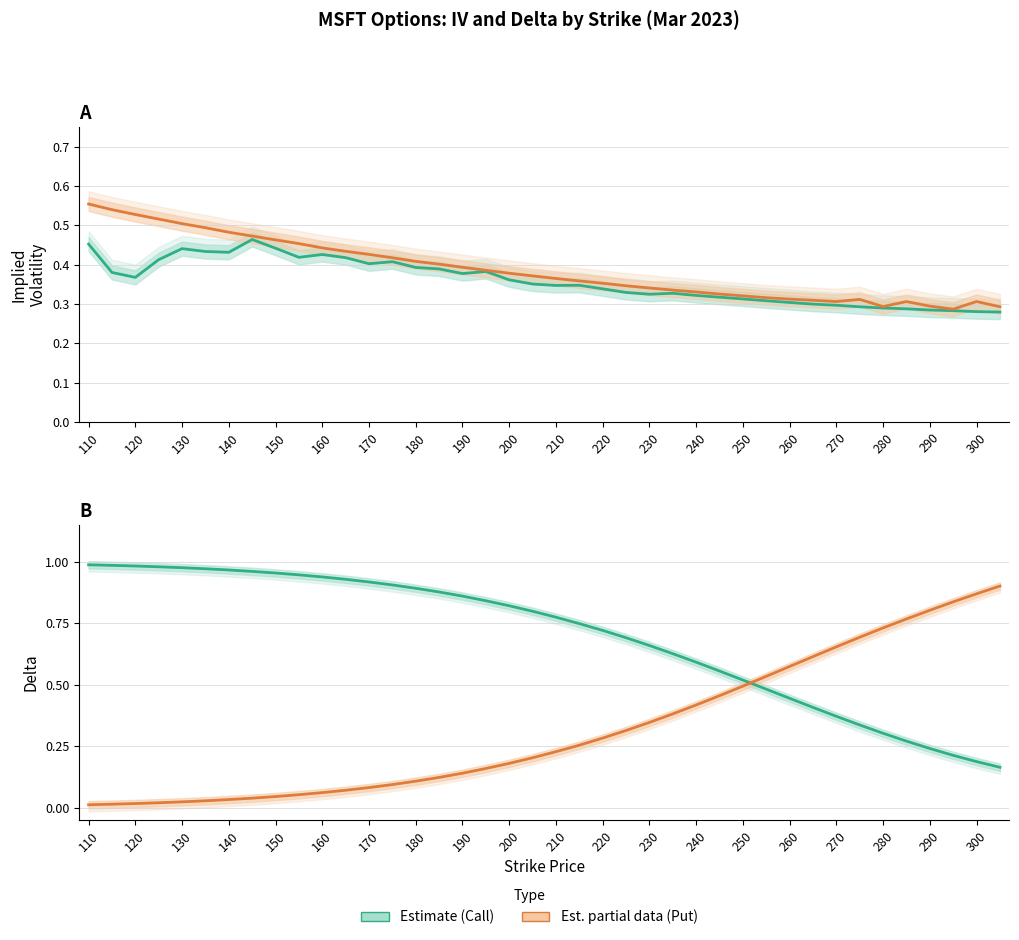

True or false: Delta Call (Estimate) and IV Call (Estimate) intersect in this chart.

True